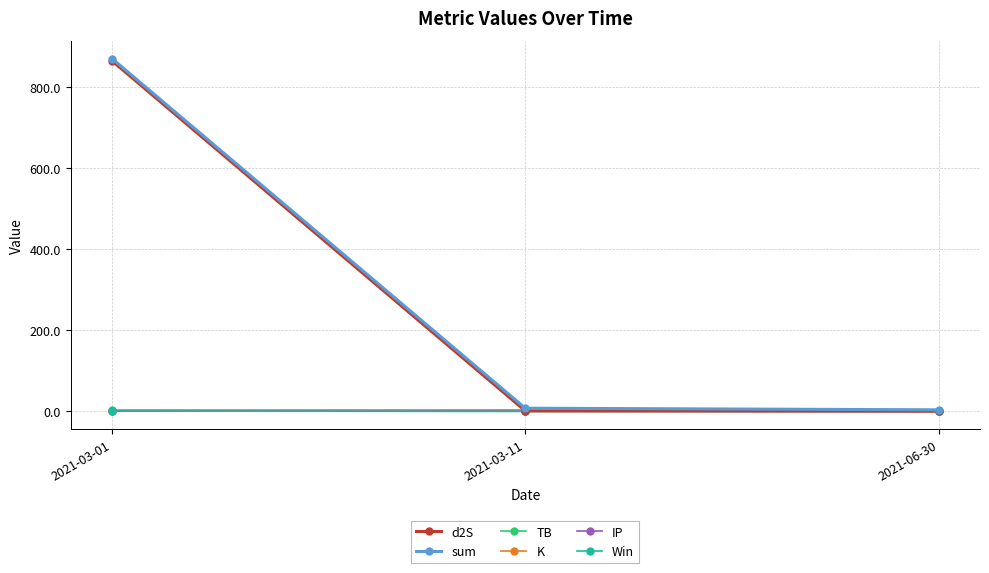

How many values in the sum series are below 7?

1